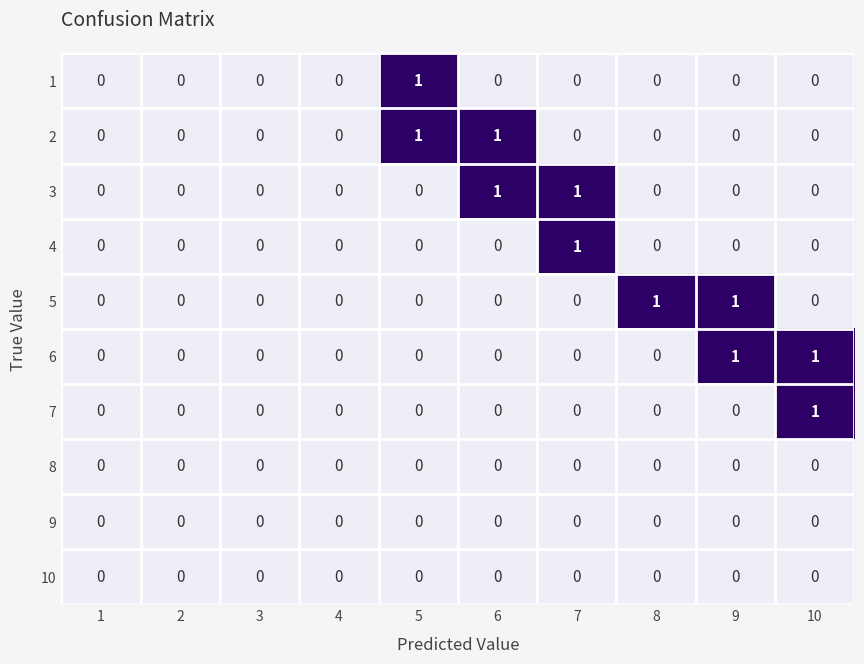

Is the value of 6 at 9 greater than the value of 3 at 3?

Yes